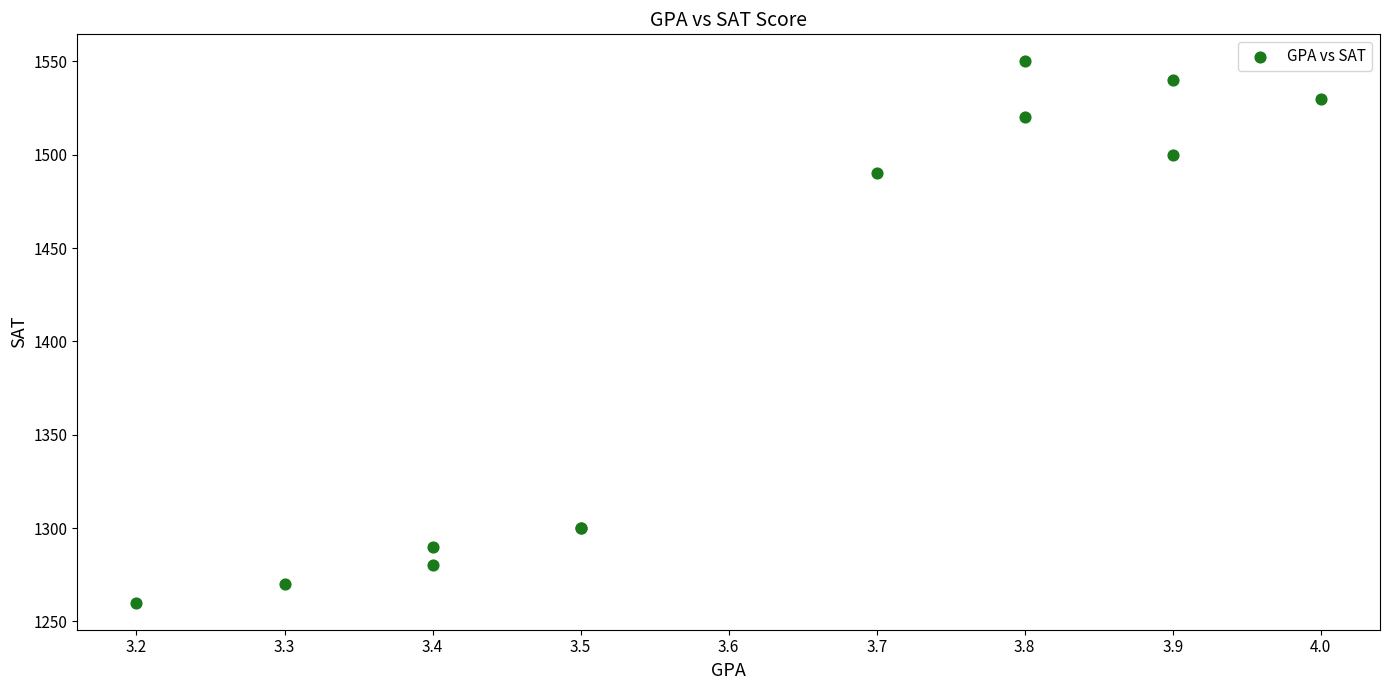

What Y value in the scatter plot is closest to 1405?

1490